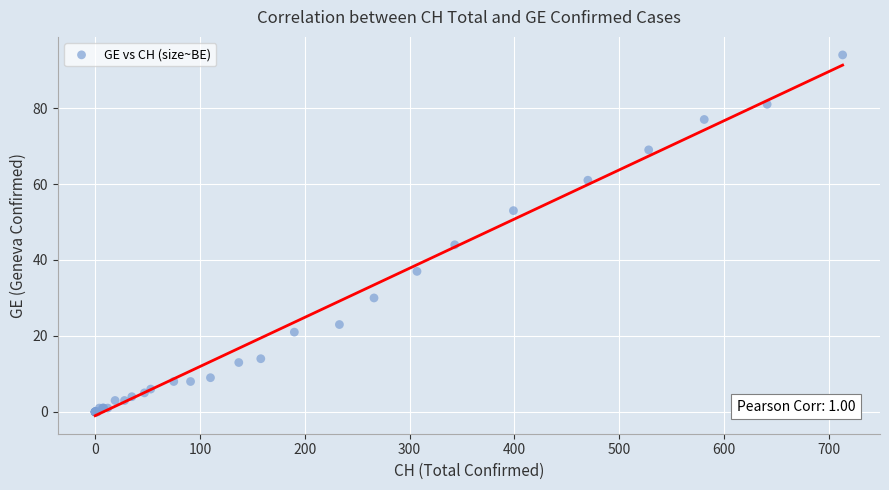

What Y value in the scatter plot is closest to 47?

44